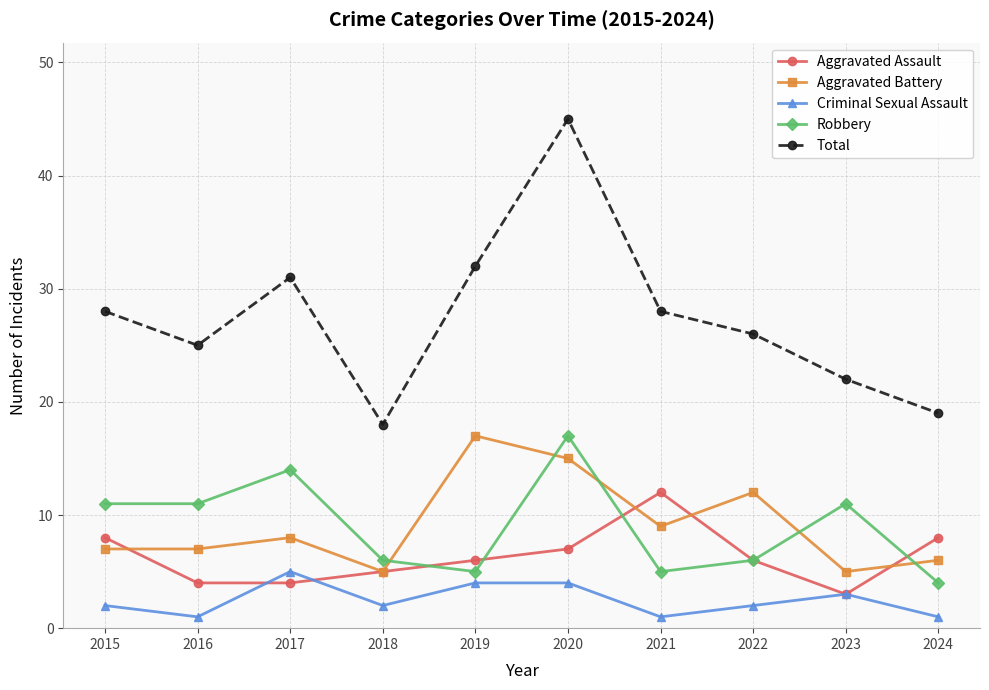

How many series are shown in this chart?

5